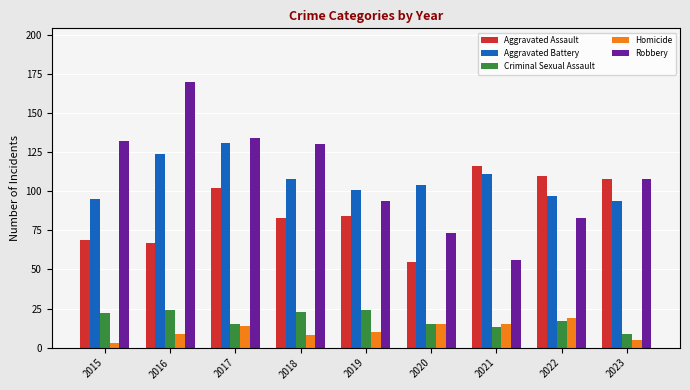

How many bars are there in each group?

5